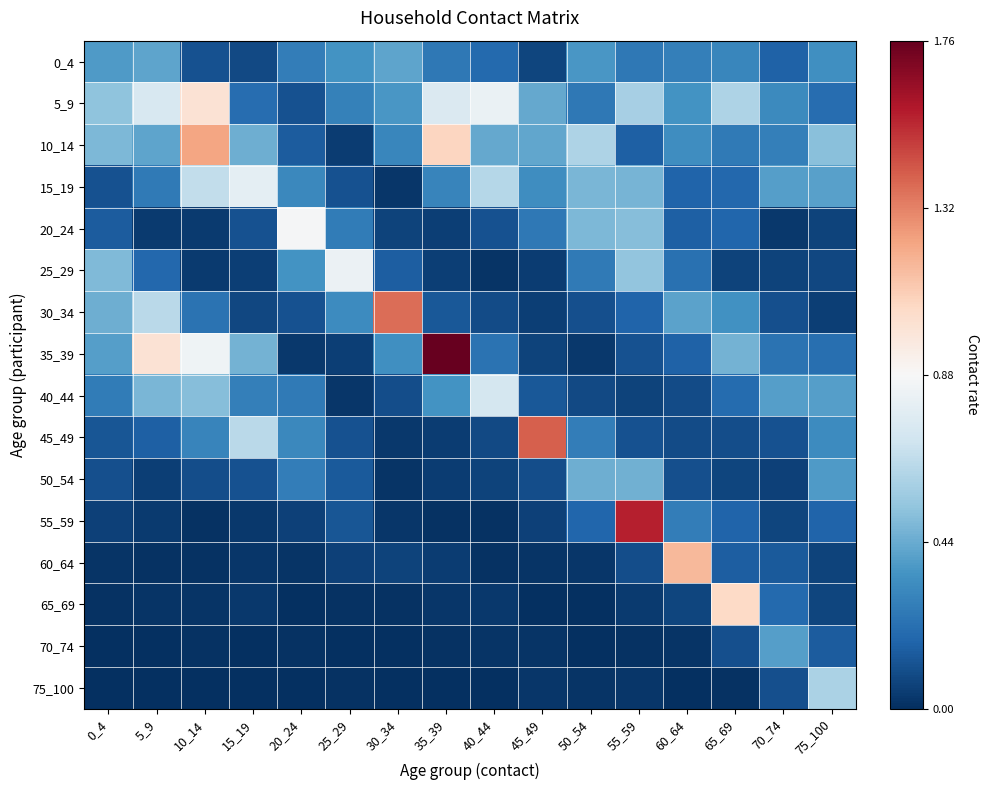

Reading left to right, extract all data points from this chart.

0_4: 0_4=0.4	5_9=0.4	10_14=0.1	15_19=0.1	20_24=0.3	25_29=0.4	30_34=0.4	35_39=0.3	40_44=0.2	45_49=0.1	50_54=0.4	55_59=0.3	60_64=0.3	65_69=0.3	70_74=0.2	75_100=0.3
5_9: 0_4=0.5	5_9=0.7	10_14=1.0	15_19=0.2	20_24=0.1	25_29=0.3	30_34=0.4	35_39=0.8	40_44=0.8	45_49=0.4	50_54=0.3	55_59=0.6	60_64=0.4	65_69=0.6	70_74=0.3	75_100=0.2
10_14: 0_4=0.5	5_9=0.4	10_14=1.2	15_19=0.4	20_24=0.1	25_29=0.0	30_34=0.3	35_39=1.1	40_44=0.4	45_49=0.4	50_54=0.6	55_59=0.2	60_64=0.3	65_69=0.3	70_74=0.3	75_100=0.5
15_19: 0_4=0.1	5_9=0.3	10_14=0.7	15_19=0.8	20_24=0.3	25_29=0.1	30_34=0.0	35_39=0.3	40_44=0.6	45_49=0.3	50_54=0.5	55_59=0.5	60_64=0.2	65_69=0.2	70_74=0.4	75_100=0.4
20_24: 0_4=0.1	5_9=0.0	10_14=0.0	15_19=0.1	20_24=0.9	25_29=0.3	30_34=0.1	35_39=0.1	40_44=0.1	45_49=0.3	50_54=0.5	55_59=0.5	60_64=0.2	65_69=0.2	70_74=0.0	75_100=0.1
25_29: 0_4=0.5	5_9=0.2	10_14=0.0	15_19=0.1	20_24=0.4	25_29=0.8	30_34=0.2	35_39=0.0	40_44=0.0	45_49=0.0	50_54=0.3	55_59=0.5	60_64=0.2	65_69=0.1	70_74=0.1	75_100=0.1
30_34: 0_4=0.4	5_9=0.6	10_14=0.2	15_19=0.1	20_24=0.1	25_29=0.3	30_34=1.4	35_39=0.1	40_44=0.1	45_49=0.1	50_54=0.1	55_59=0.2	60_64=0.4	65_69=0.3	70_74=0.1	75_100=0.0
35_39: 0_4=0.4	5_9=1.0	10_14=0.8	15_19=0.5	20_24=0.0	25_29=0.1	30_34=0.3	35_39=1.8	40_44=0.2	45_49=0.1	50_54=0.0	55_59=0.1	60_64=0.2	65_69=0.5	70_74=0.2	75_100=0.2
40_44: 0_4=0.3	5_9=0.5	10_14=0.5	15_19=0.3	20_24=0.3	25_29=0.0	30_34=0.1	35_39=0.4	40_44=0.7	45_49=0.1	50_54=0.1	55_59=0.1	60_64=0.1	65_69=0.2	70_74=0.4	75_100=0.4
45_49: 0_4=0.1	5_9=0.2	10_14=0.3	15_19=0.6	20_24=0.3	25_29=0.1	30_34=0.0	35_39=0.0	40_44=0.1	45_49=1.4	50_54=0.3	55_59=0.1	60_64=0.1	65_69=0.1	70_74=0.1	75_100=0.3
50_54: 0_4=0.1	5_9=0.1	10_14=0.1	15_19=0.1	20_24=0.3	25_29=0.1	30_34=0.0	35_39=0.0	40_44=0.1	45_49=0.1	50_54=0.5	55_59=0.5	60_64=0.1	65_69=0.1	70_74=0.1	75_100=0.4
55_59: 0_4=0.1	5_9=0.0	10_14=0.0	15_19=0.0	20_24=0.1	25_29=0.1	30_34=0.0	35_39=0.0	40_44=0.0	45_49=0.1	50_54=0.2	55_59=1.6	60_64=0.3	65_69=0.2	70_74=0.1	75_100=0.2
60_64: 0_4=0.0	5_9=0.0	10_14=0.0	15_19=0.0	20_24=0.0	25_29=0.1	30_34=0.1	35_39=0.0	40_44=0.0	45_49=0.0	50_54=0.0	55_59=0.1	60_64=1.2	65_69=0.2	70_74=0.1	75_100=0.1
65_69: 0_4=0.0	5_9=0.0	10_14=0.0	15_19=0.0	20_24=0.0	25_29=0.0	30_34=0.0	35_39=0.0	40_44=0.0	45_49=0.0	50_54=0.0	55_59=0.0	60_64=0.1	65_69=1.1	70_74=0.2	75_100=0.1
70_74: 0_4=0.0	5_9=0.0	10_14=0.0	15_19=0.0	20_24=0.0	25_29=0.0	30_34=0.0	35_39=0.0	40_44=0.0	45_49=0.0	50_54=0.0	55_59=0.0	60_64=0.0	65_69=0.1	70_74=0.4	75_100=0.1
75_100: 0_4=0.0	5_9=0.0	10_14=0.0	15_19=0.0	20_24=0.0	25_29=0.0	30_34=0.0	35_39=0.0	40_44=0.0	45_49=0.0	50_54=0.0	55_59=0.0	60_64=0.0	65_69=0.0	70_74=0.1	75_100=0.6